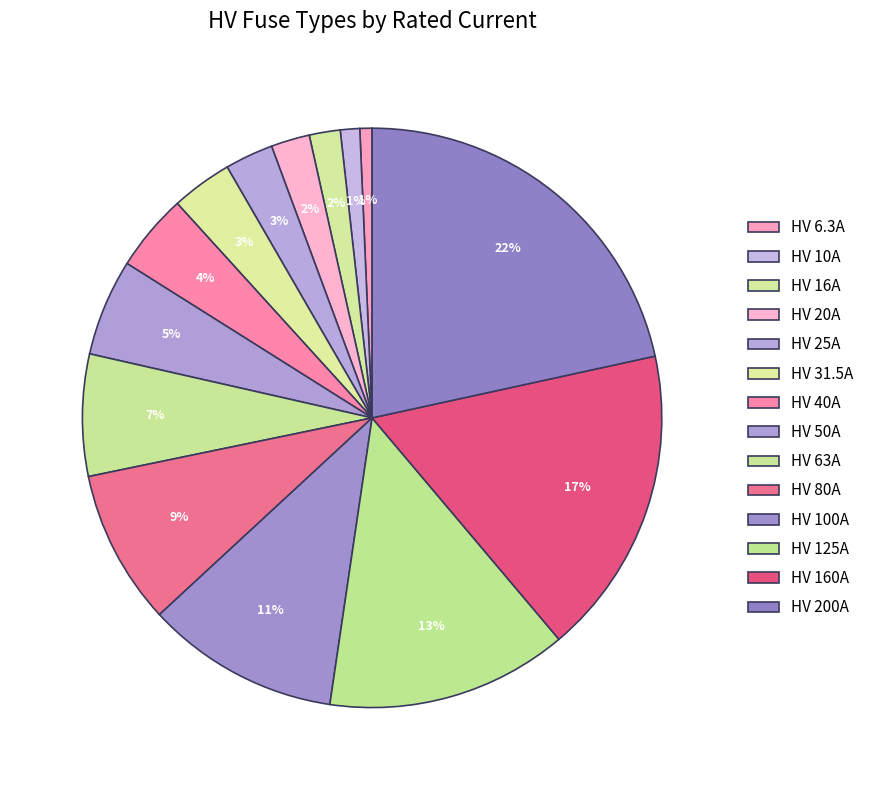

Is there a majority slice in this chart?

No